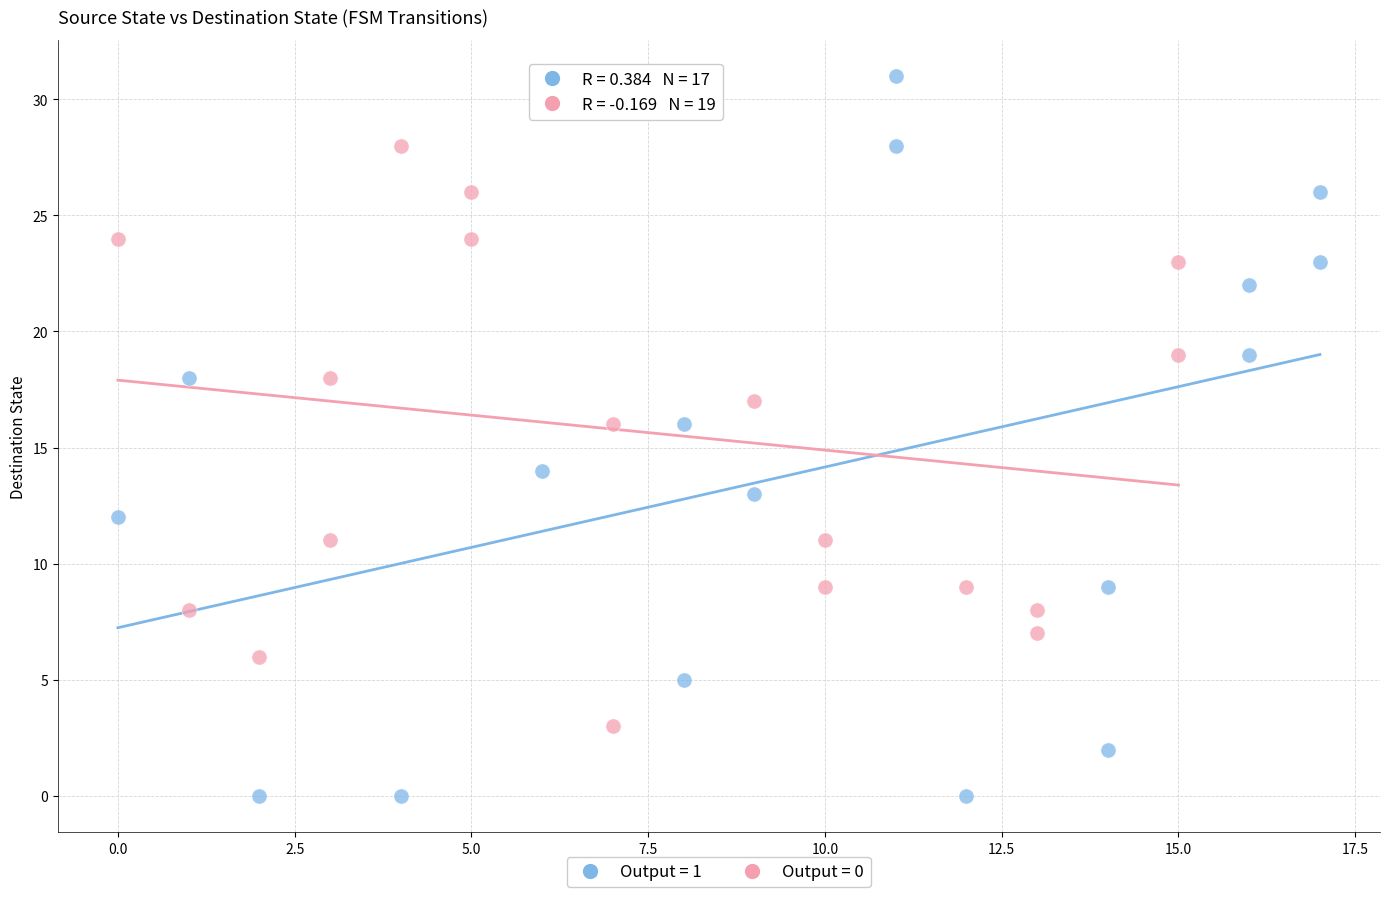

Which series contains the lowest Y value?

Output = 1